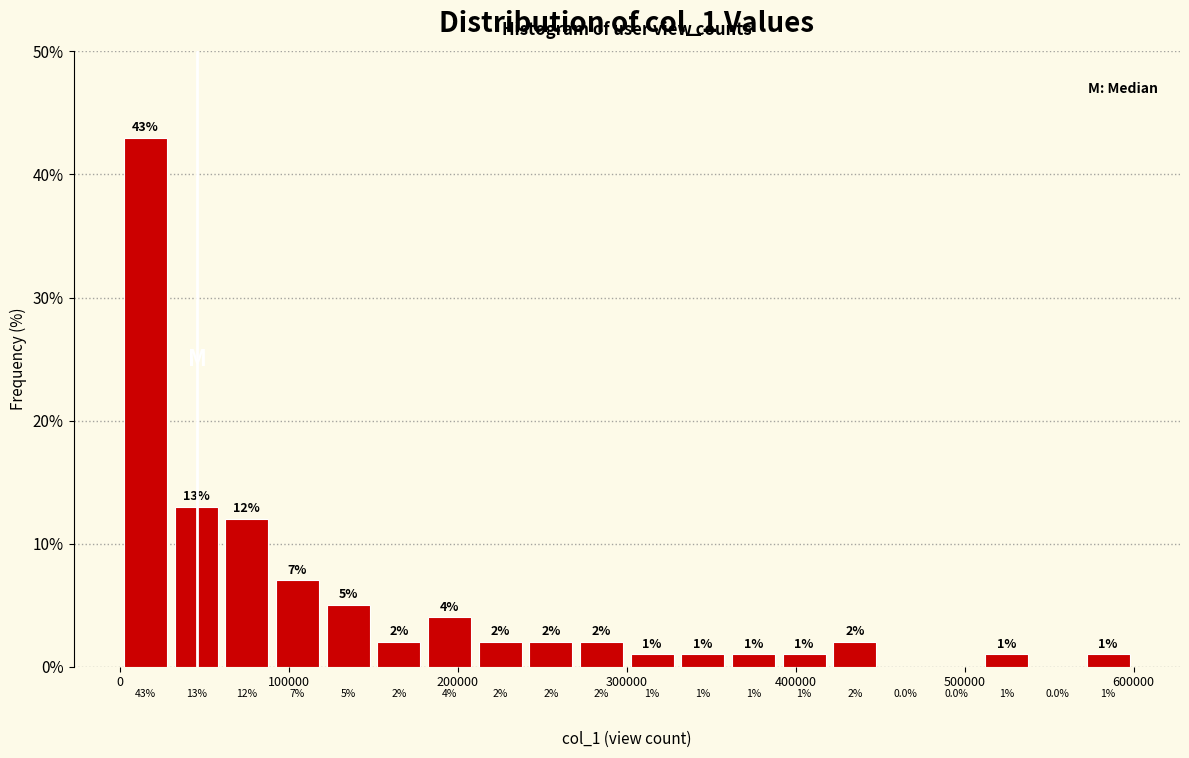

Read against the x-axis, roughly where is the centre of the tallest bar?

20000